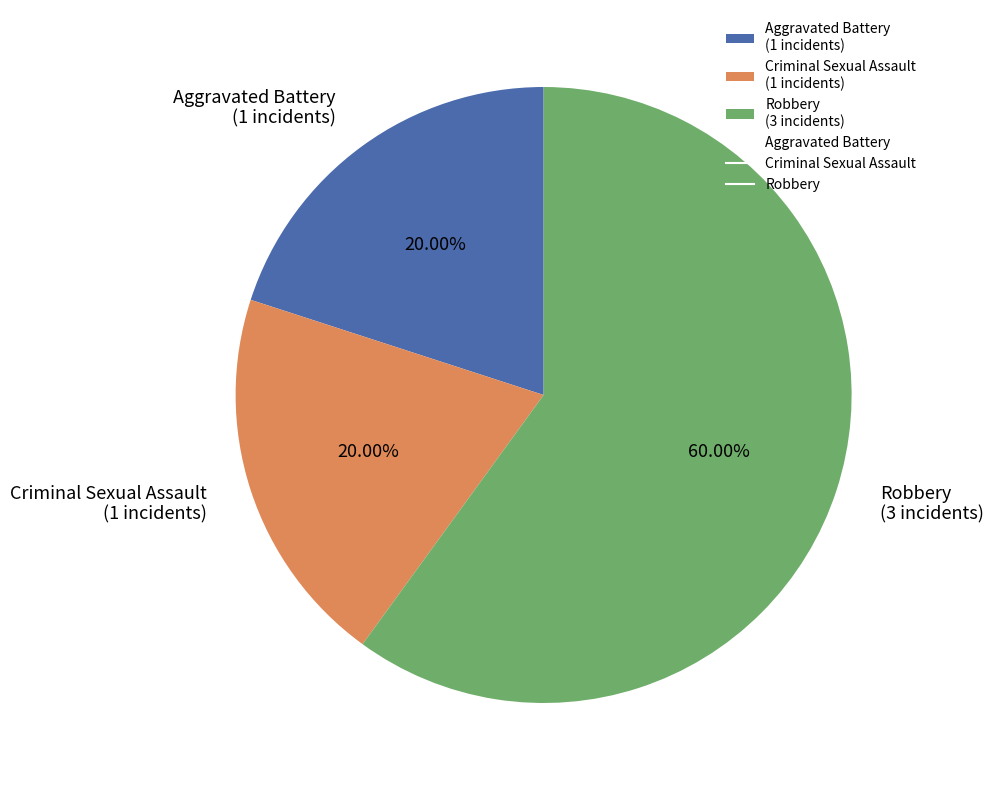

What is the ratio of the value at Aggravated Battery (1 incidents) to the value at Criminal Sexual Assault (1 incidents)?

1.0